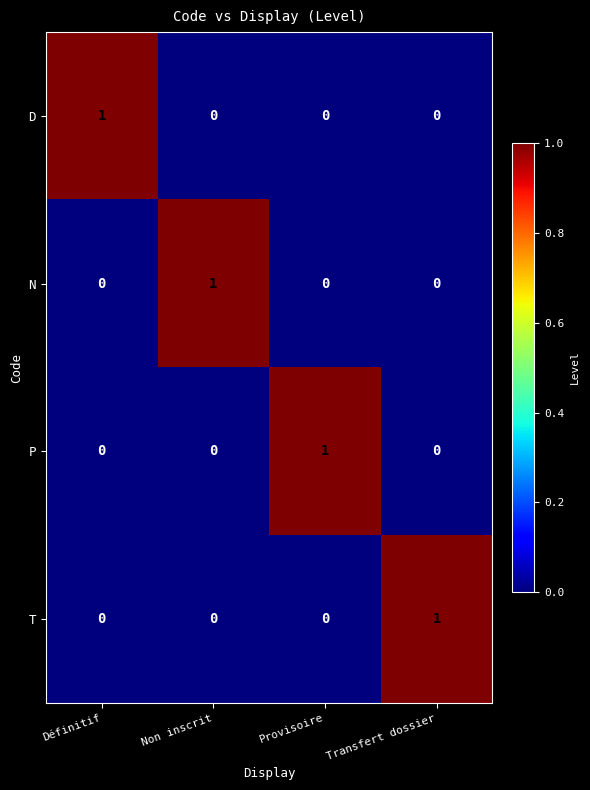

True or false: T has a value of 1 at Définitif.

False